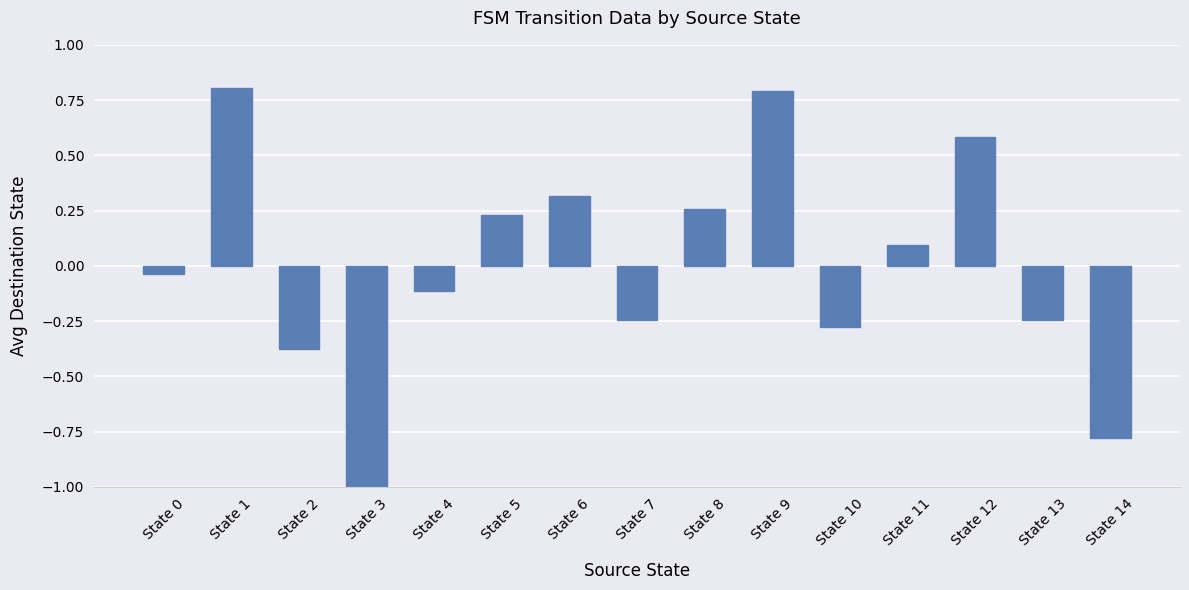

Where does the data first go above 0?

State 1